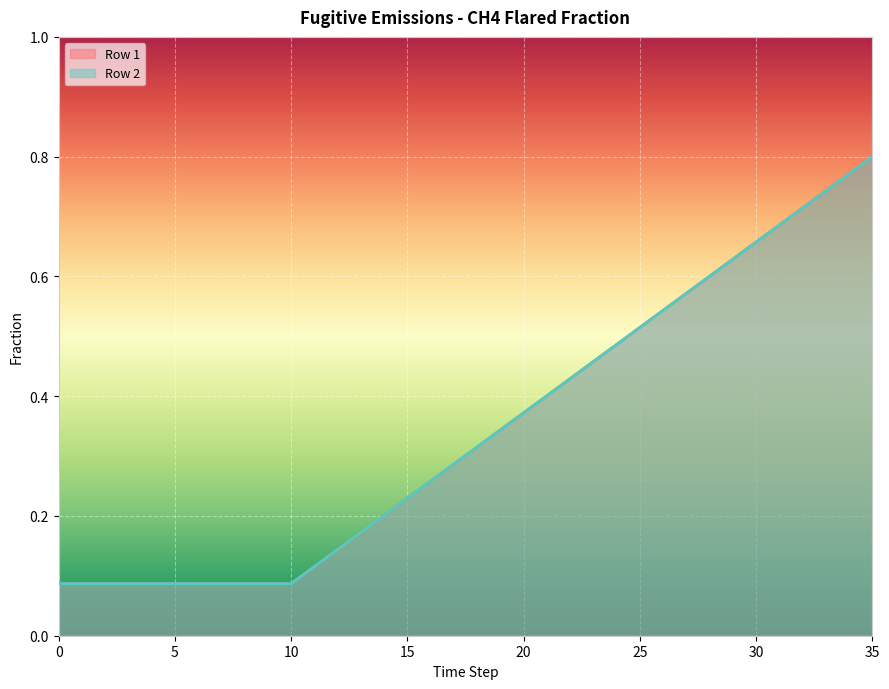

Which has a higher value, 7 or 16?

16